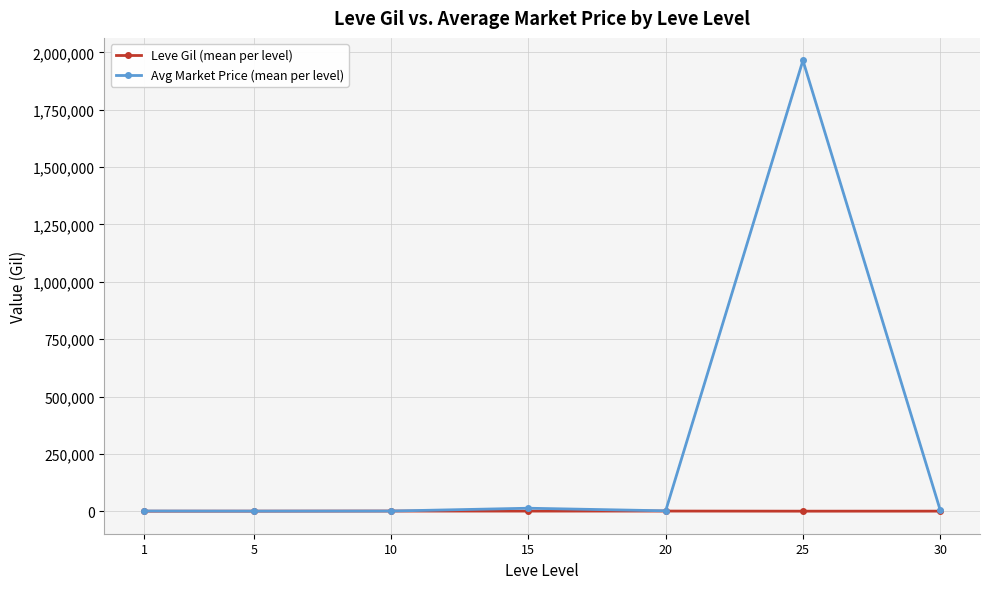

How many values in the Avg Market Price (mean per level) series exceed 1803?

4